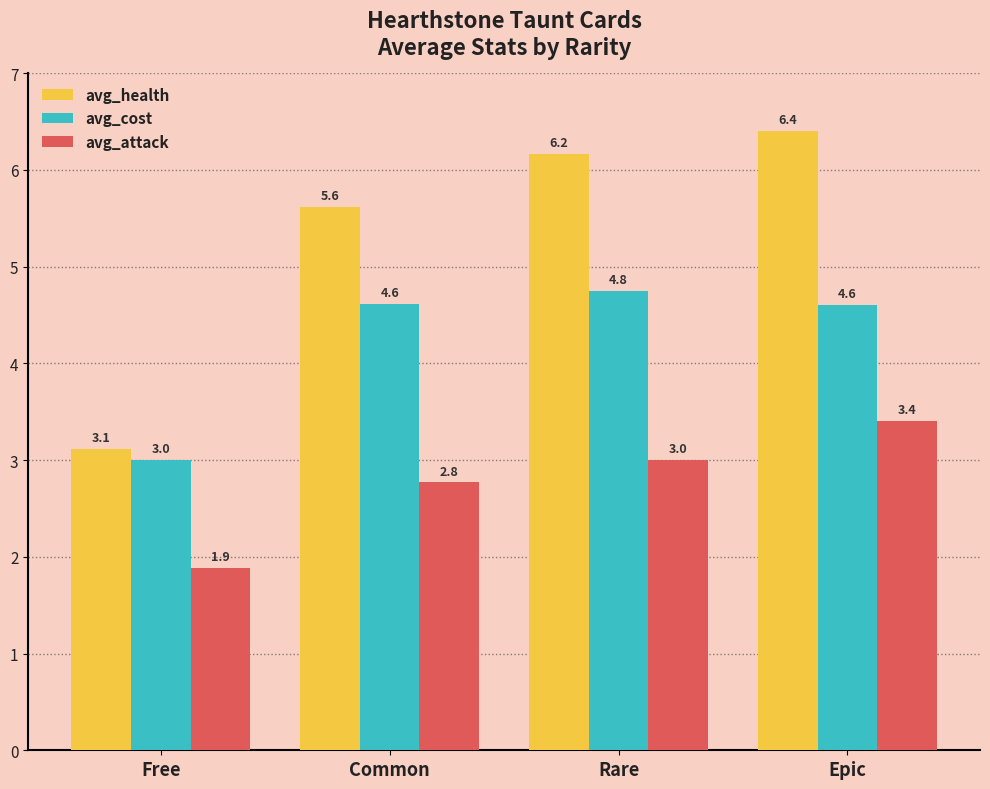

Reading left to right, transcribe all the data shown in this chart.

avg_health: Free=3.1	Common=5.6	Rare=6.2	Epic=6.4
avg_cost: Free=3.0	Common=4.6	Rare=4.8	Epic=4.6
avg_attack: Free=1.9	Common=2.8	Rare=3.0	Epic=3.4